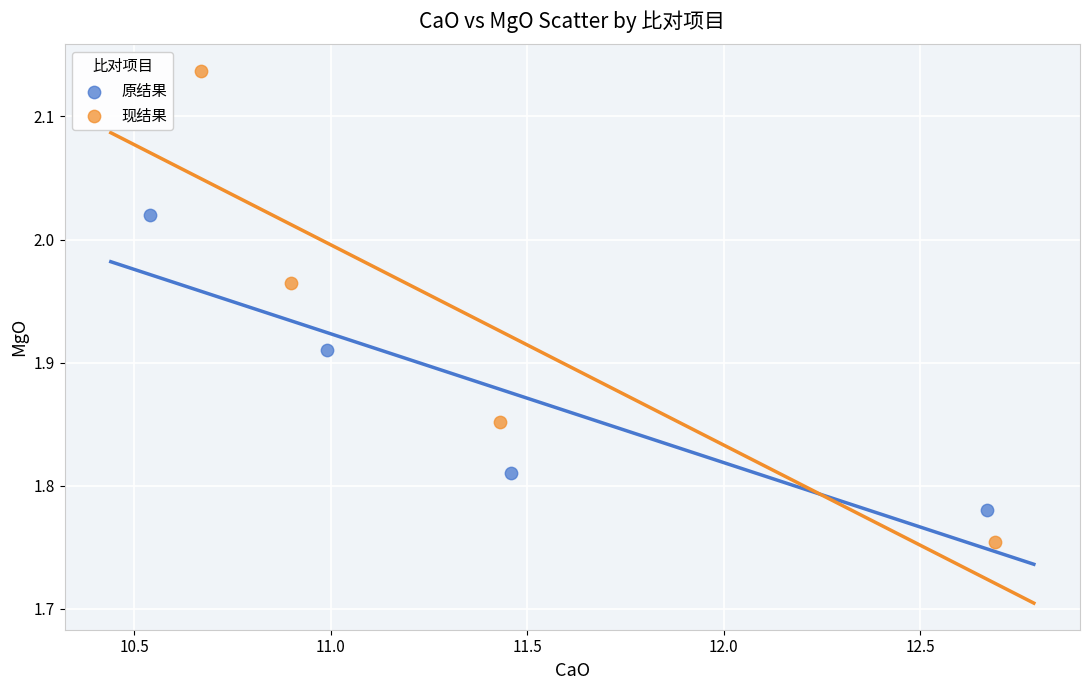

Which series contains the lowest Y value?

现结果